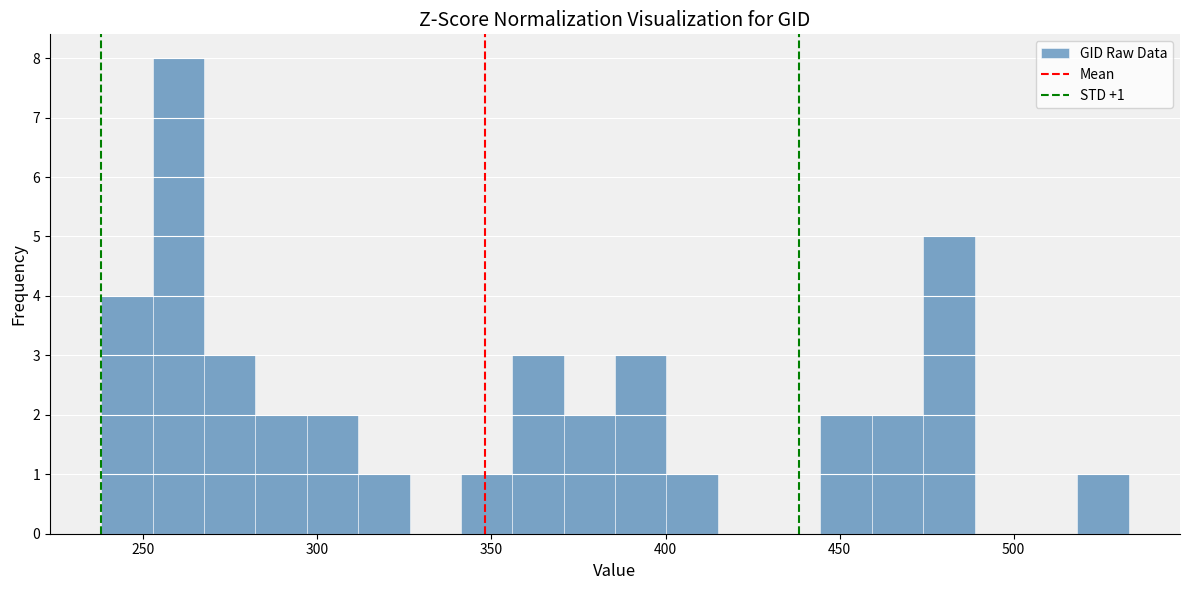

Read against the x-axis, roughly where is the centre of the tallest bar?

260